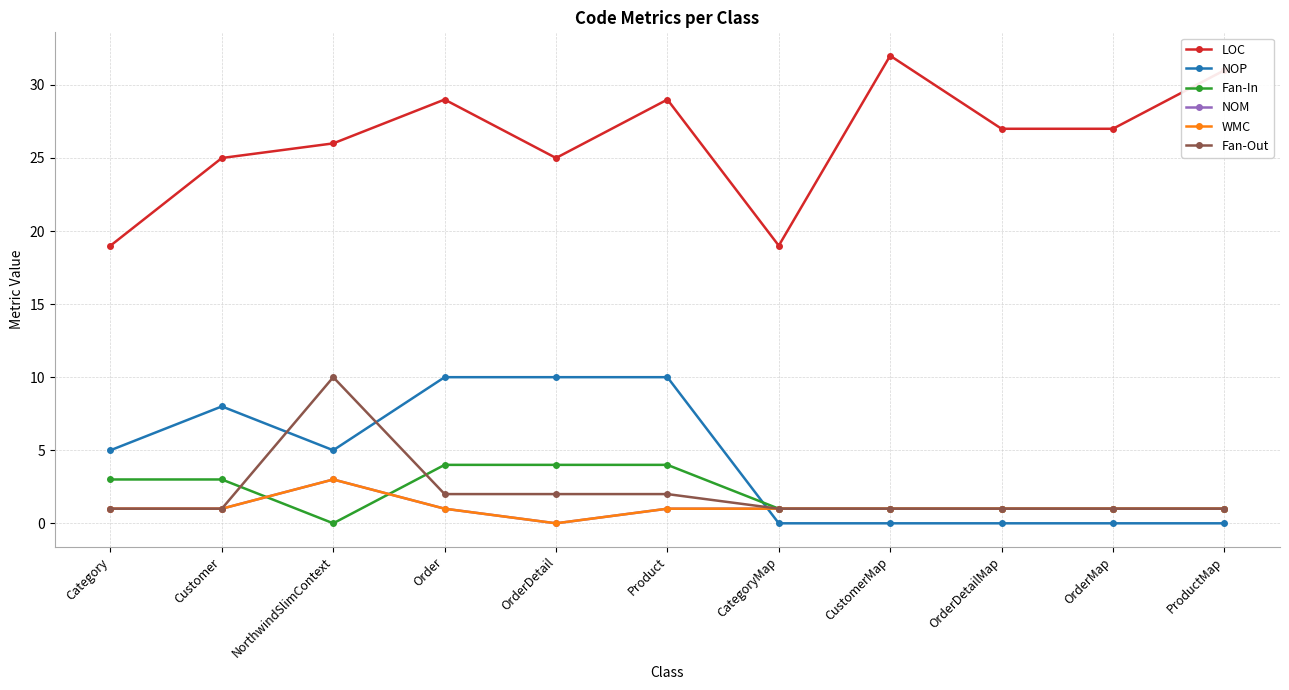

Is this an area chart (filled region under the line)?

No